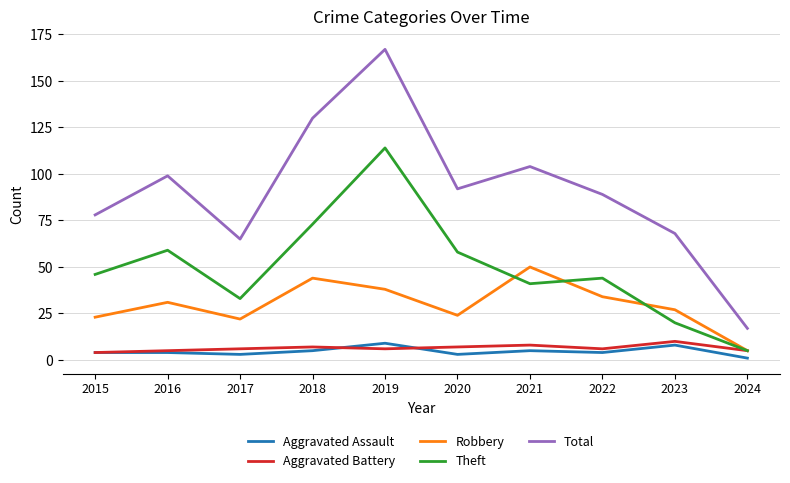

Reading left to right, extract all data points from this chart.

Aggravated Assault: 2015=4	2016=4	2017=3	2018=5	2019=9	2020=3	2021=5	2022=4	2023=8	2024=1
Aggravated Battery: 2015=4	2016=5	2017=6	2018=7	2019=6	2020=7	2021=8	2022=6	2023=10	2024=5
Robbery: 2015=23	2016=31	2017=22	2018=44	2019=38	2020=24	2021=50	2022=34	2023=27	2024=5
Theft: 2015=46	2016=59	2017=33	2018=73	2019=114	2020=58	2021=41	2022=44	2023=20	2024=5
Total: 2015=78	2016=99	2017=65	2018=130	2019=167	2020=92	2021=104	2022=89	2023=68	2024=17